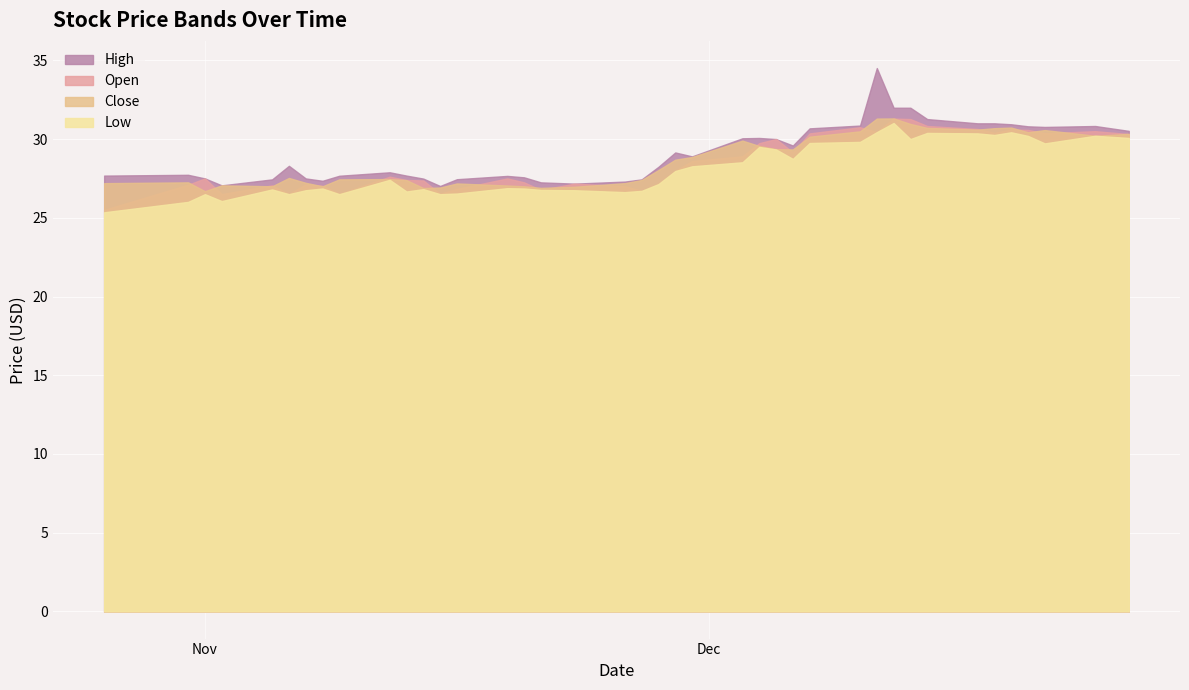

What is the sum of all Low values?

1124.0